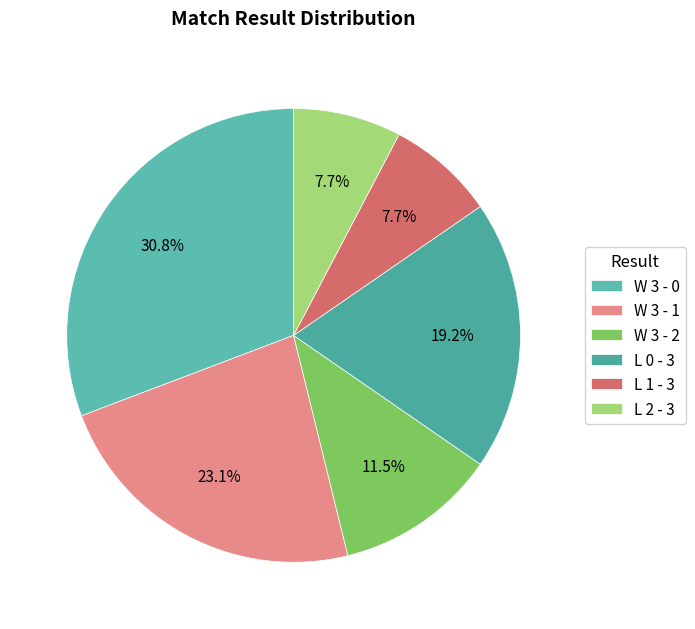

Between W 3 - 0 and W 3 - 2, which is larger?

W 3 - 0